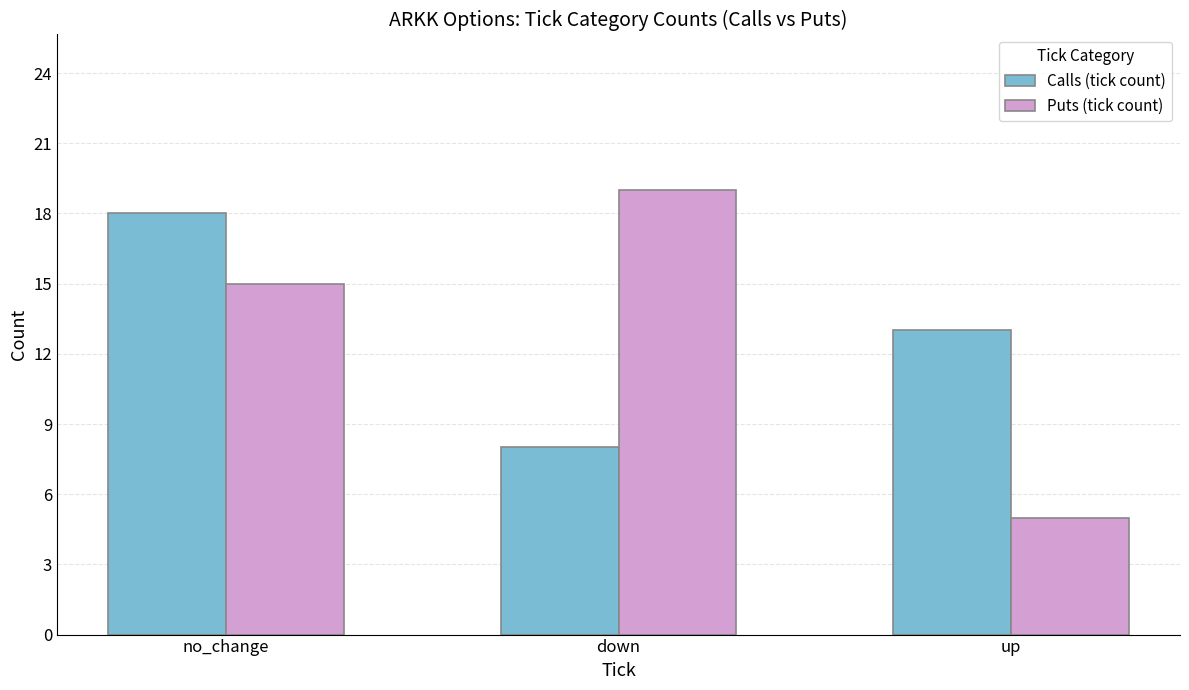

Reading left to right, extract all data points from this chart.

Calls (tick count): 18	8	13
Puts (tick count): 15	19	5